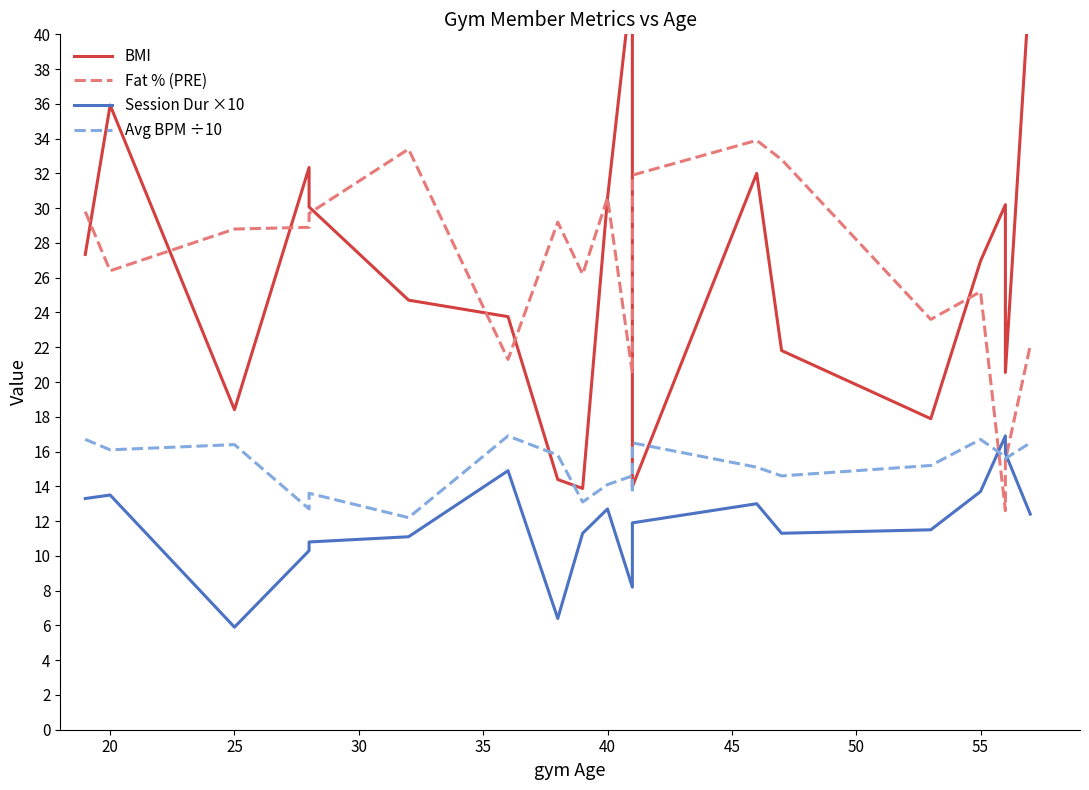

Rank the series at 25 from highest to lowest value.

Fat % (PRE), BMI, Avg BPM ÷10, Session Dur ×10